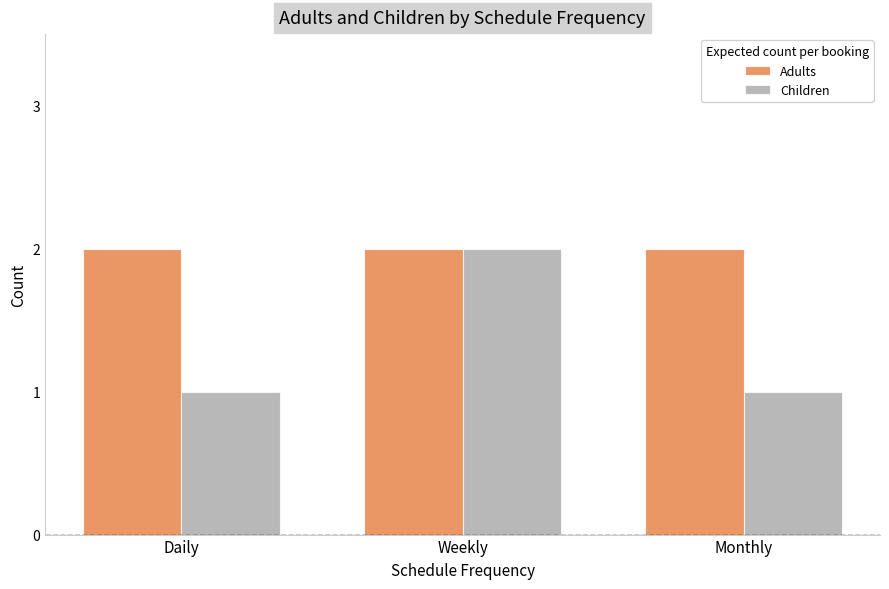

What is the average value of the Adults series?

2